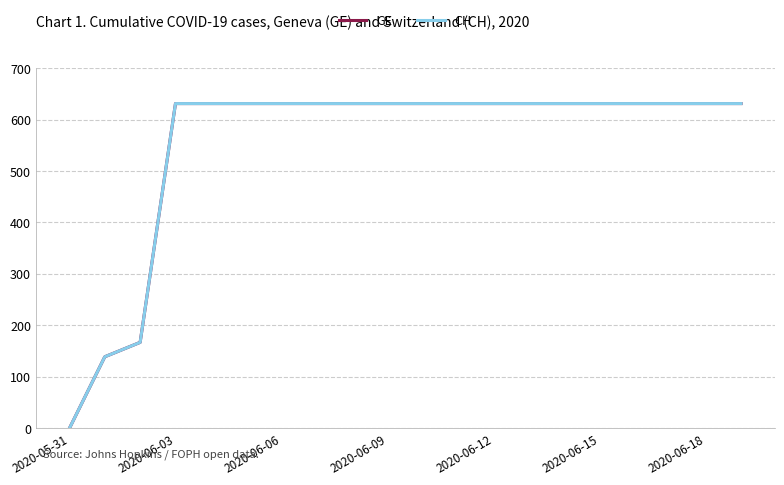

Which category has the highest value across all series?

2020-06-03